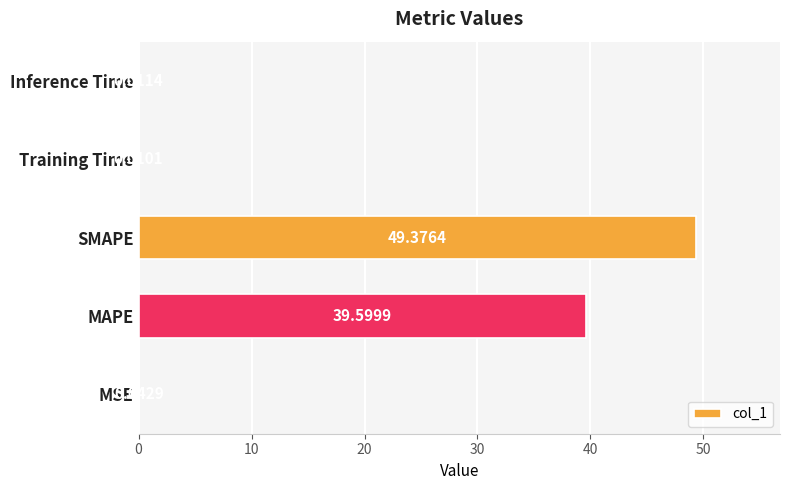

How many categories are shown in the chart?

5